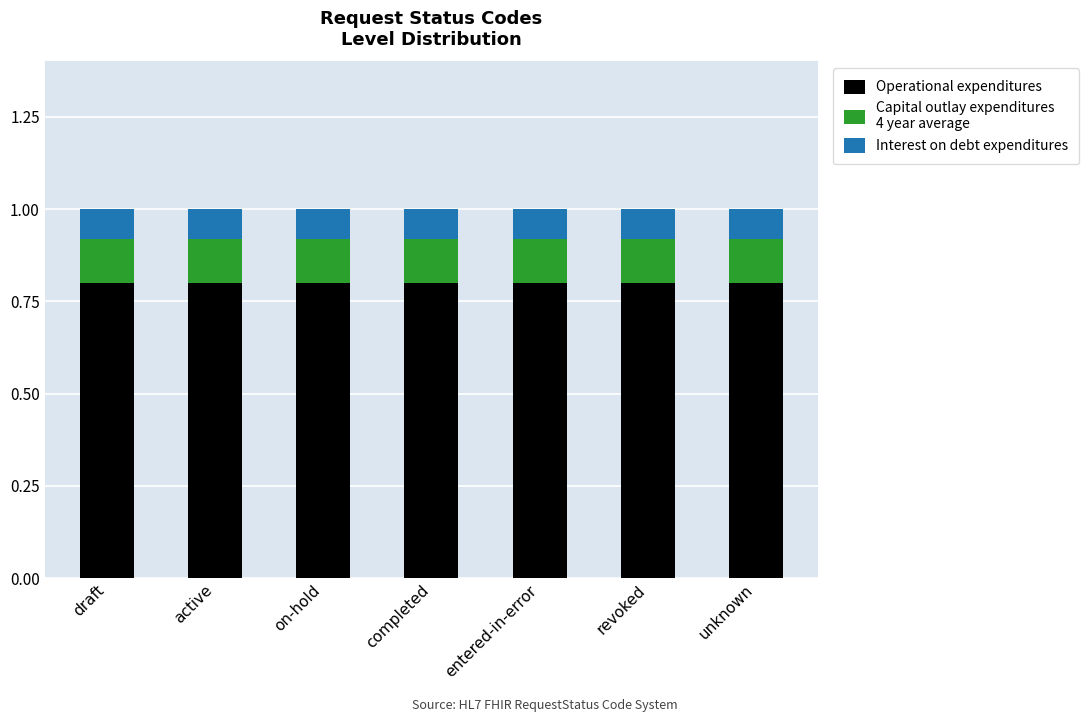

What is the total value across all series at completed?

1.0